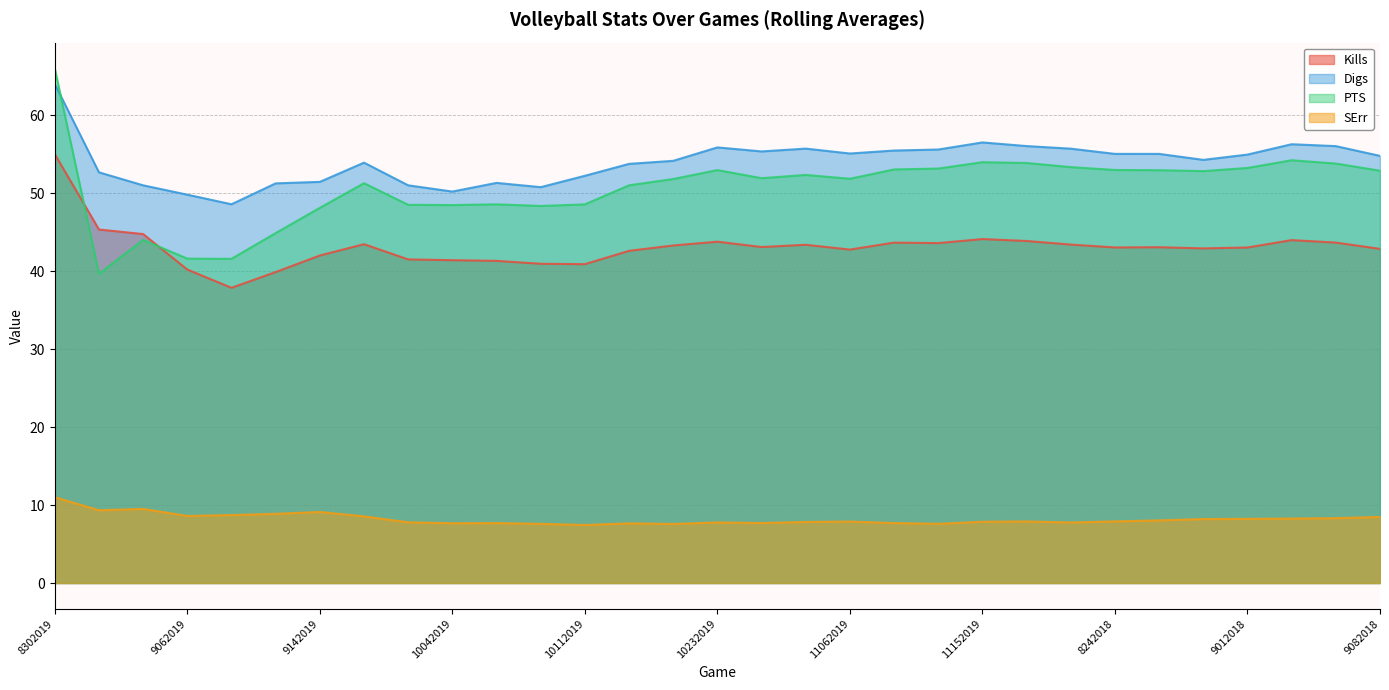

Reading left to right, transcribe all the data shown in this chart.

Kills: 55.0	45.3	44.8	40.2	37.9	39.9	42.0	43.5	41.5	41.4	41.3	40.9	40.9	42.6	43.3	43.8	43.1	43.4	42.8	43.7	43.6	44.1	43.9	43.4	43.0	43.1	42.9	43.0	44.0	43.7	42.9
Digs: 64.0	52.7	51.0	49.8	48.6	51.2	51.4	53.9	51.0	50.2	51.3	50.8	52.2	53.8	54.1	55.9	55.3	55.7	55.1	55.5	55.6	56.5	56.0	55.7	55.0	55.0	54.3	54.9	56.3	56.0	54.8
PTS: 66.0	39.7	44.0	41.6	41.6	44.9	48.1	51.3	48.5	48.5	48.6	48.4	48.6	51.0	51.8	53.0	51.9	52.3	51.8	53.0	53.1	54.0	53.9	53.3	53.0	52.9	52.8	53.2	54.2	53.8	52.9
SErr: 11.0	9.3	9.5	8.6	8.7	8.9	9.1	8.5	7.8	7.7	7.7	7.6	7.4	7.7	7.6	7.8	7.7	7.8	7.9	7.7	7.6	7.9	7.9	7.8	7.9	8.0	8.2	8.2	8.3	8.3	8.5